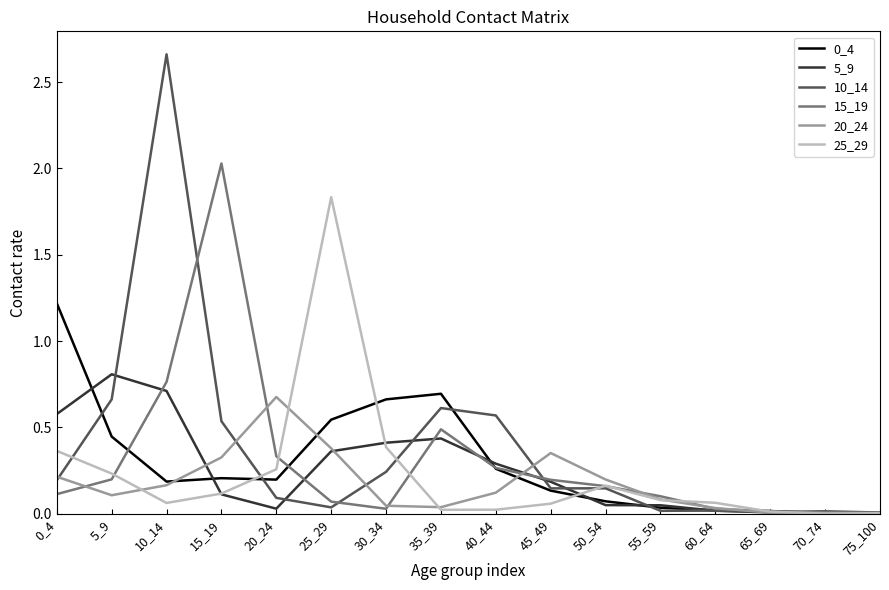

At which label is 15_19 closest to 1?

10_14